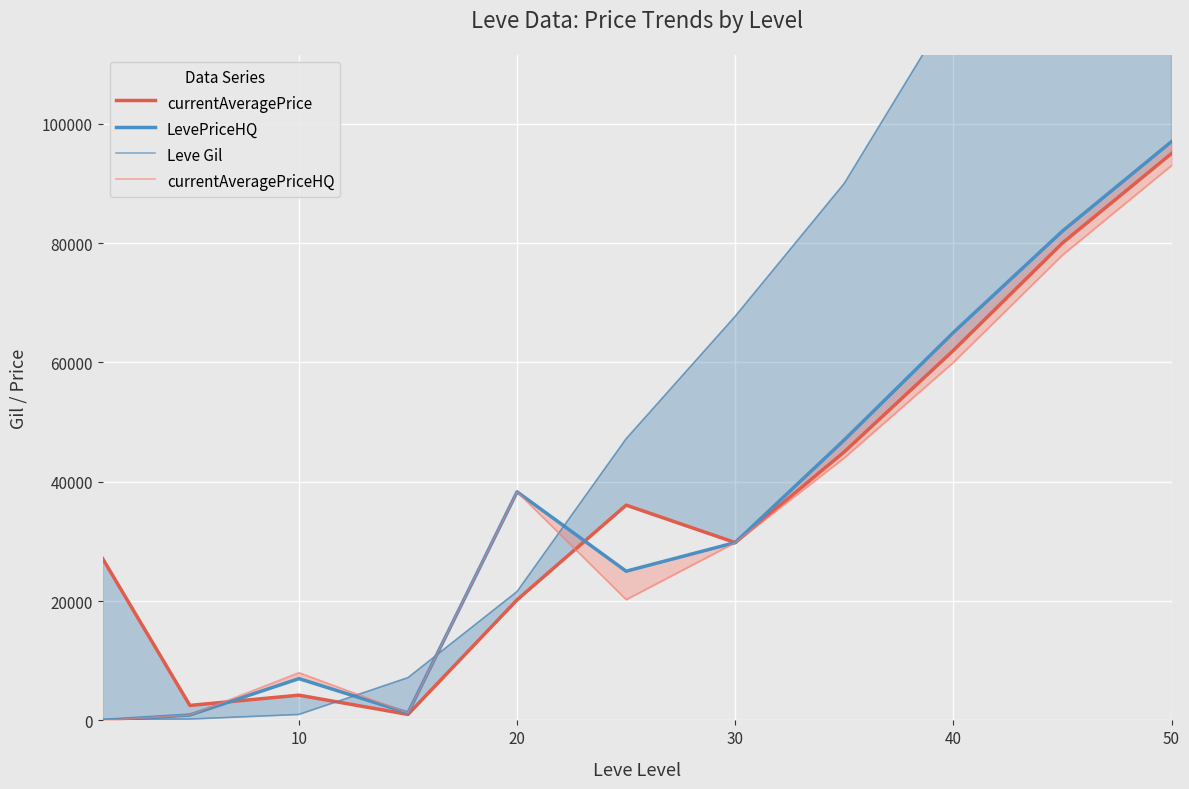

At how many categories does at least one series exceed 143870?

2